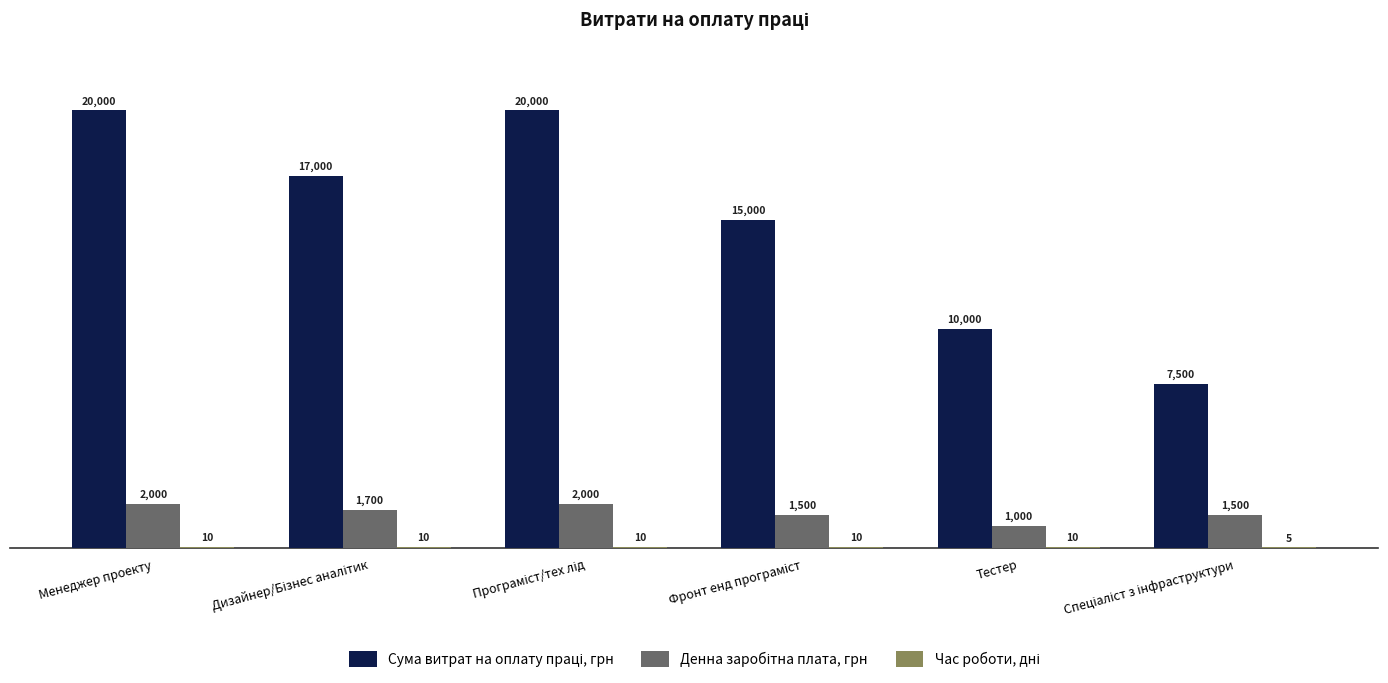

At which label does Сума витрат на оплату праці, грн first exceed 17000?

Менеджер проекту